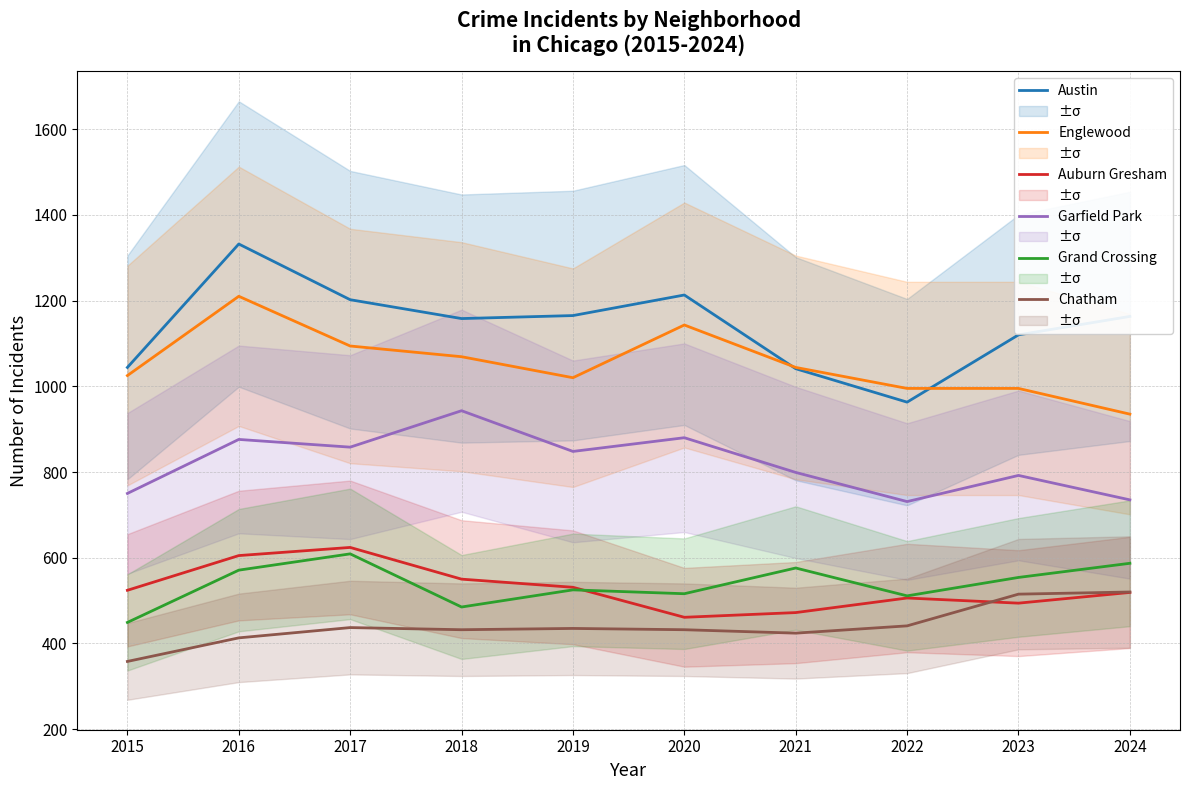

What is the total value across all series at 2019?

4524